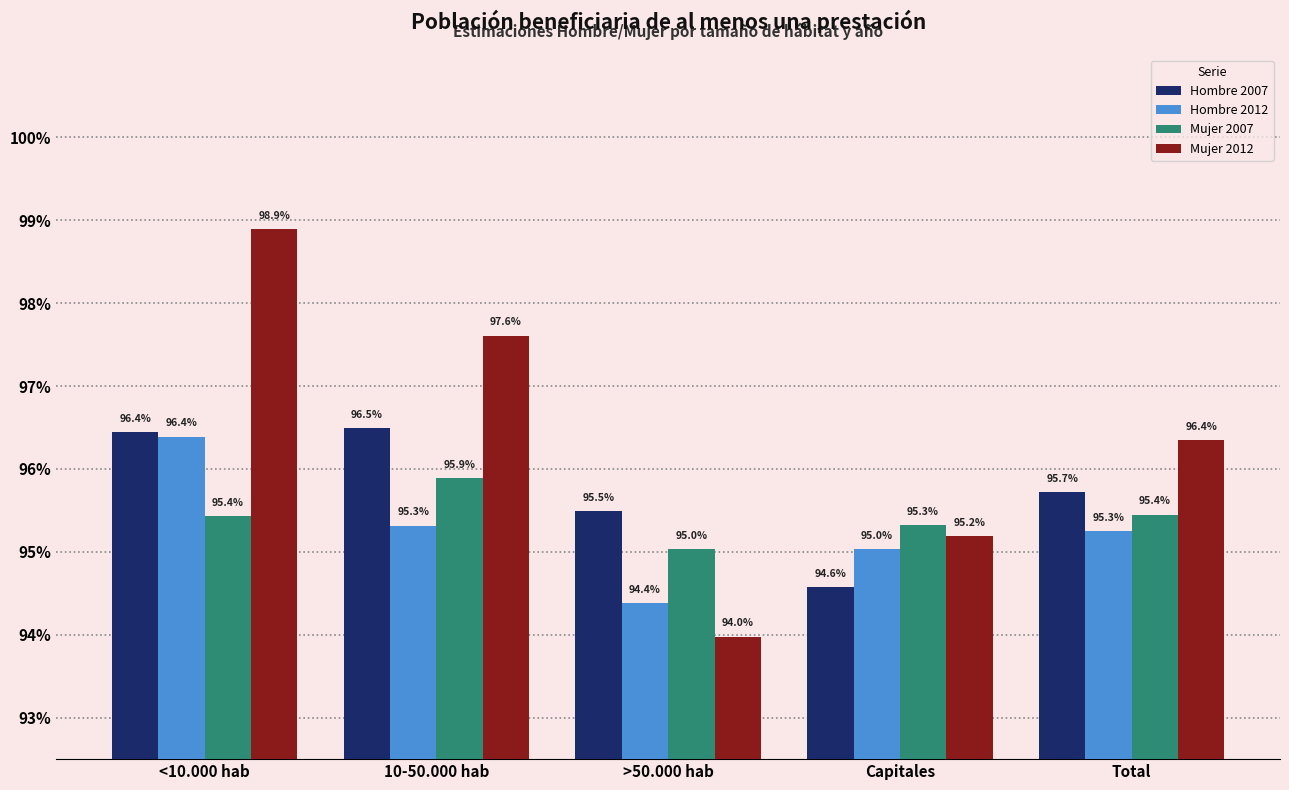

What is the sum of the Hombre 2007 values at 10-50.000 hab and Capitales?

1.9